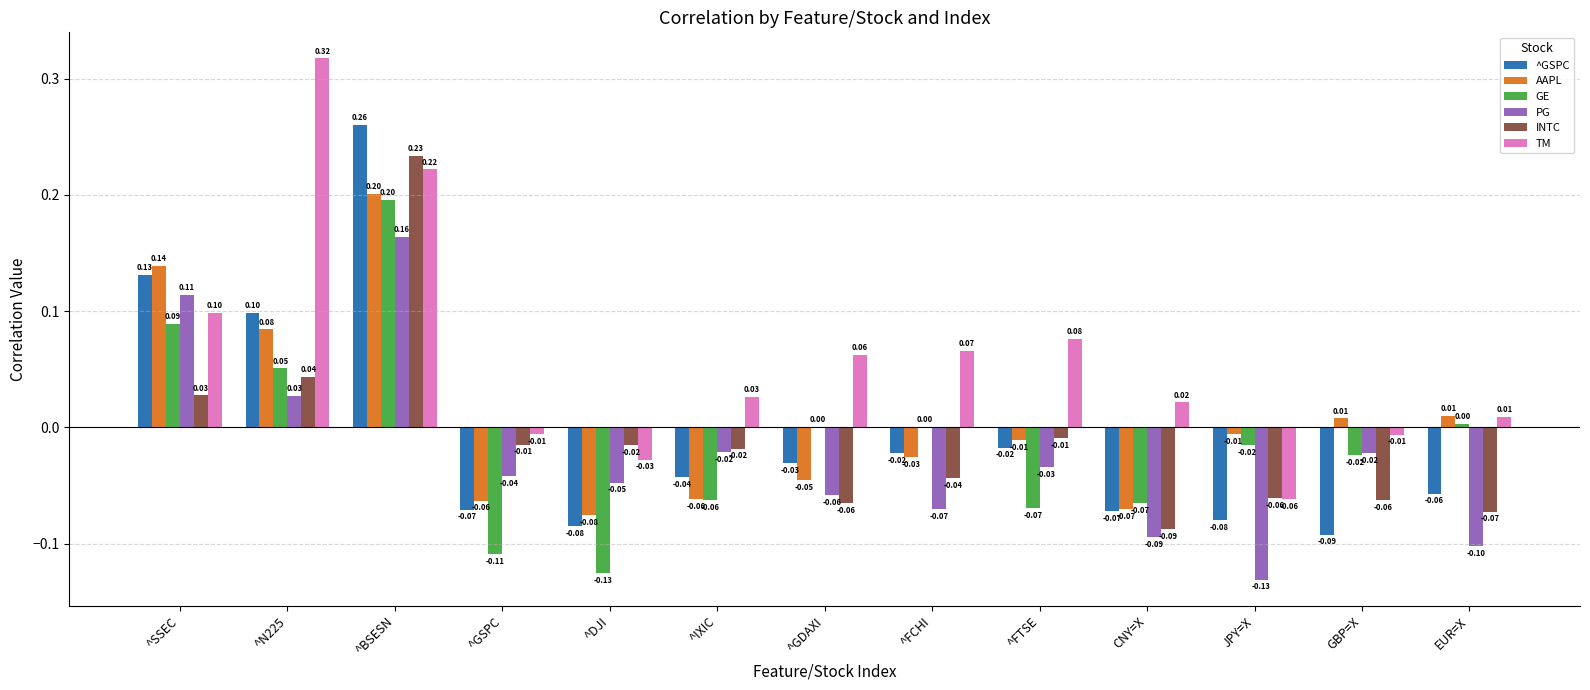

Which series has the largest total across all categories?

TM